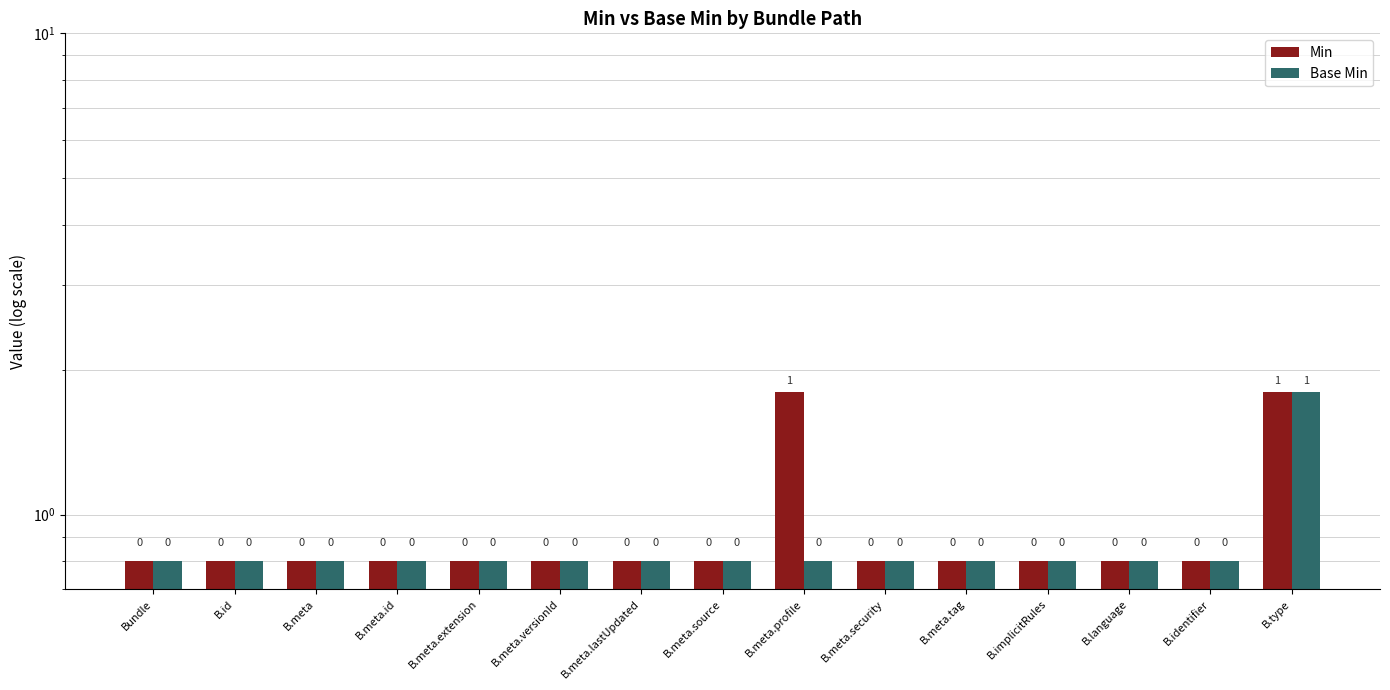

At which label does Min reach its peak?

B.meta.profile